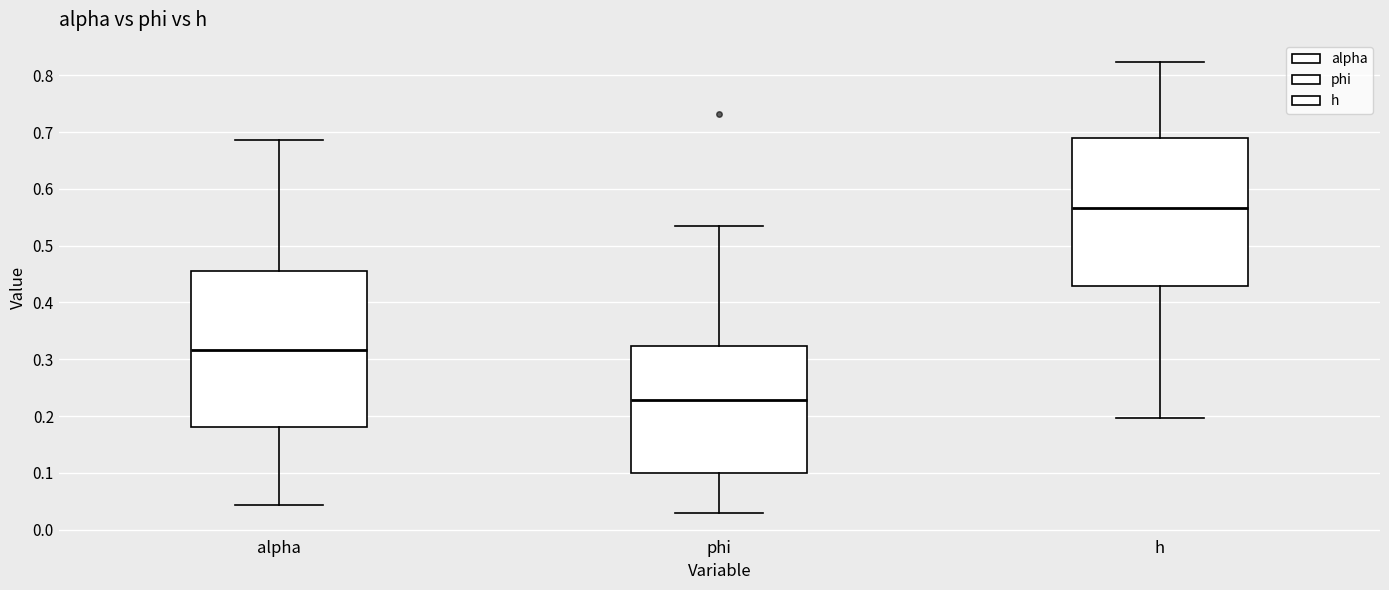

Which box is the tallest, from its lower edge to its upper edge?

alpha